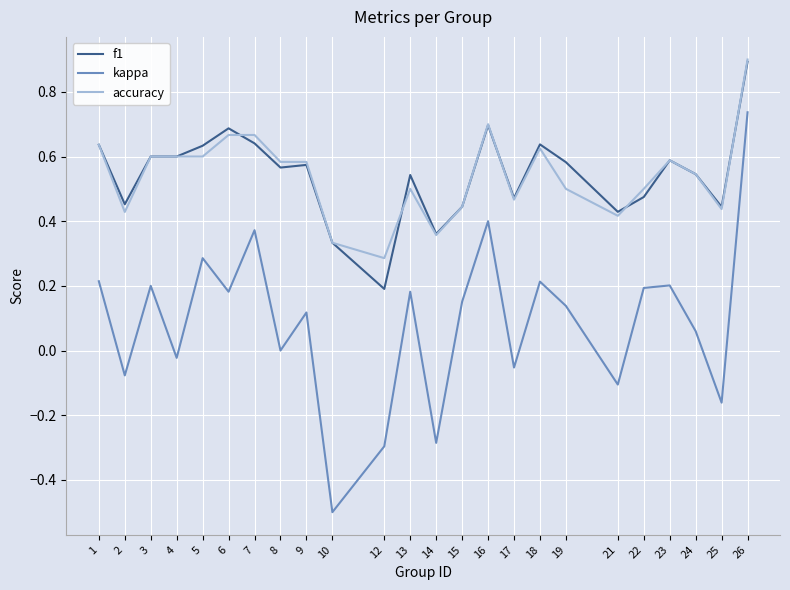

True or false: kappa and accuracy intersect in this chart.

False